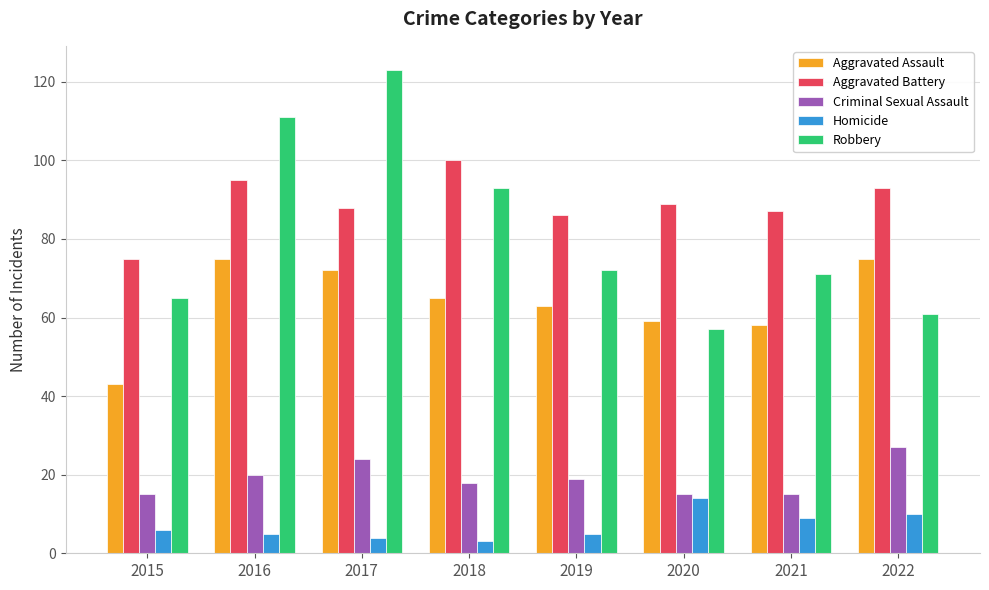

The Aggravated Assault series shows 17 at 2017. True or false?

False